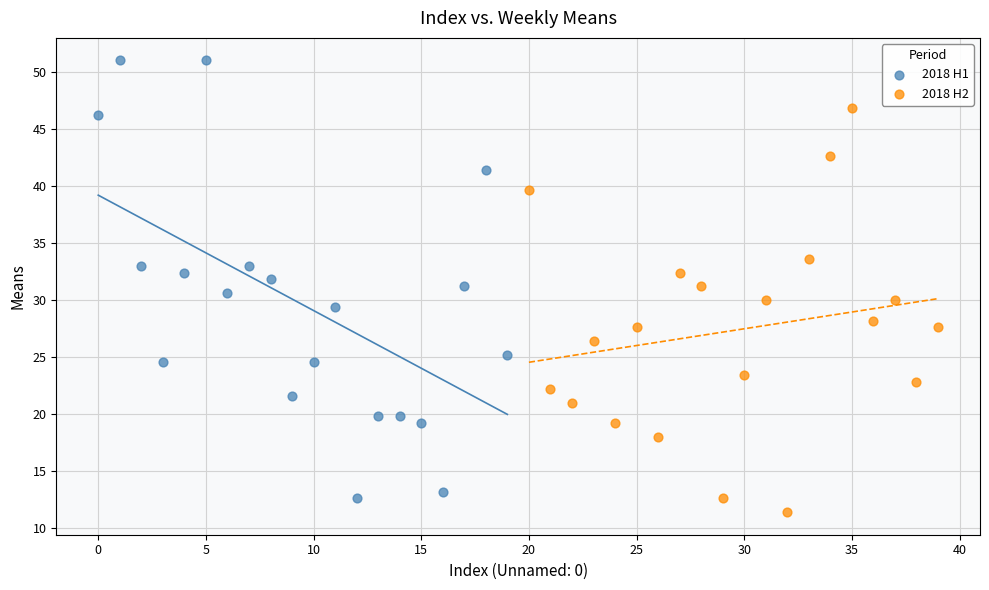

Which series reaches the maximum Y coordinate?

2018 H1